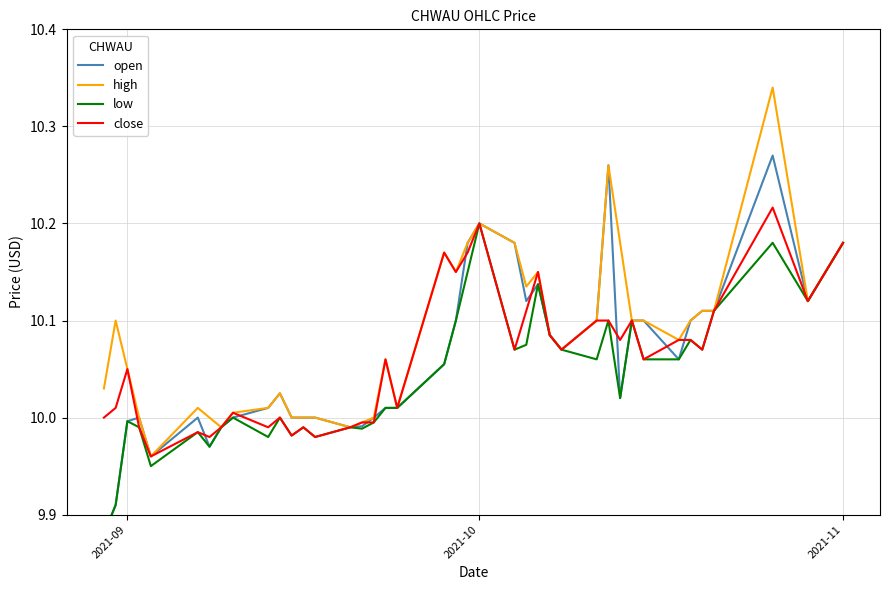

Does the chart display data point markers on the line(s)?

No